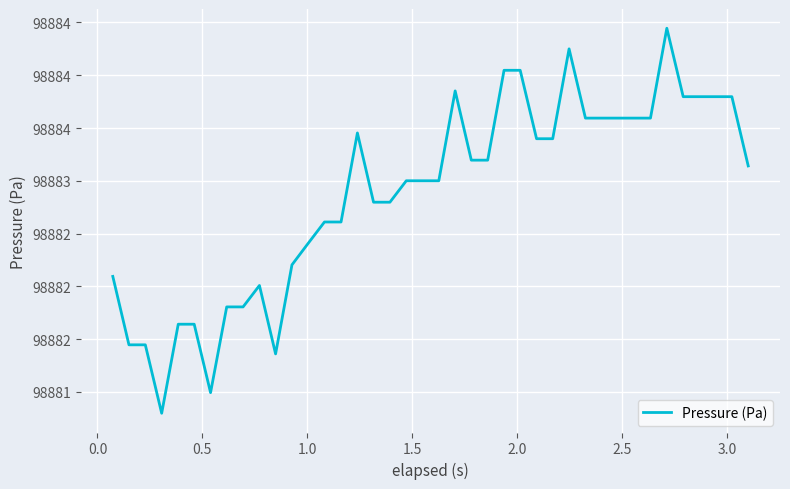

Is this an area chart (filled region under the line)?

No